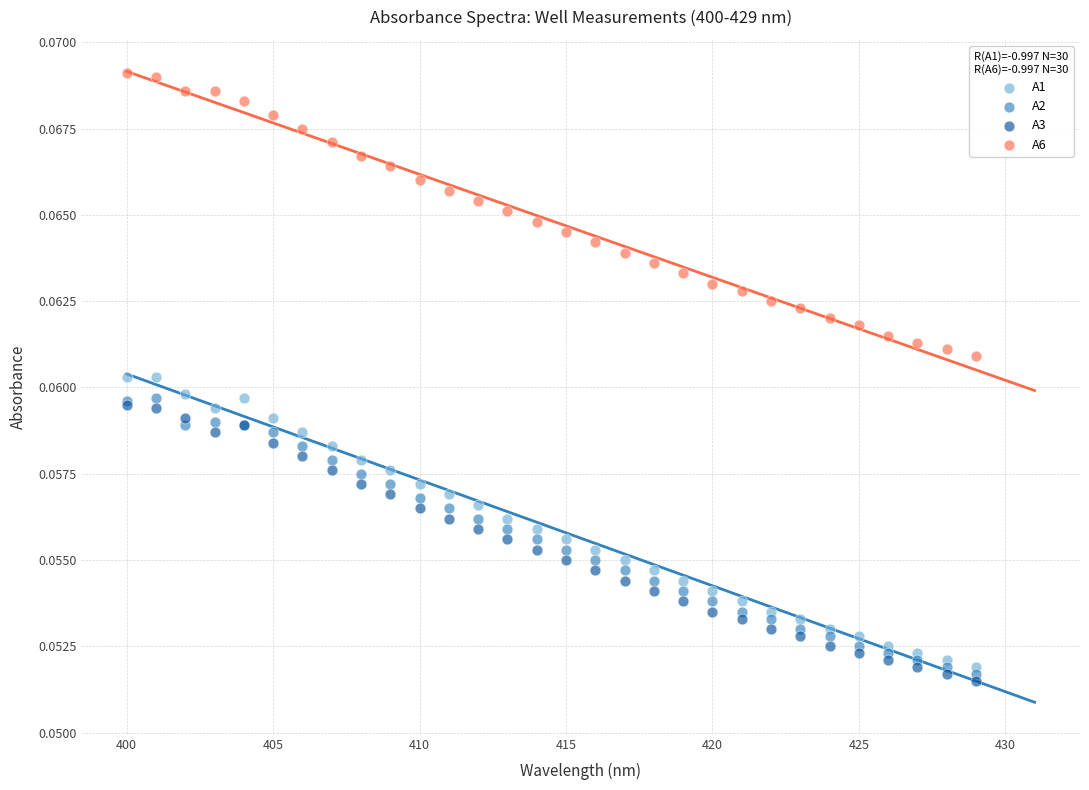

Which series contains the highest Y value?

A6